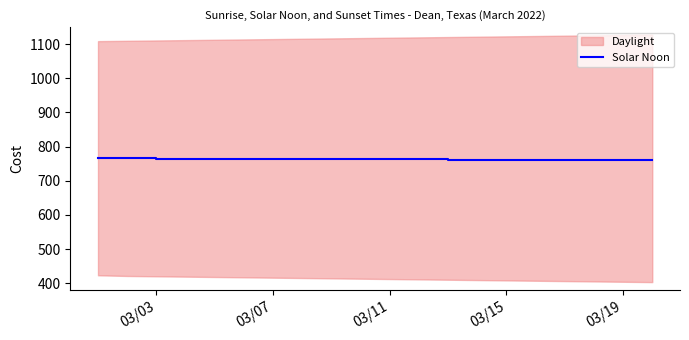

What is the lowest value of the Solar Noon series?

760